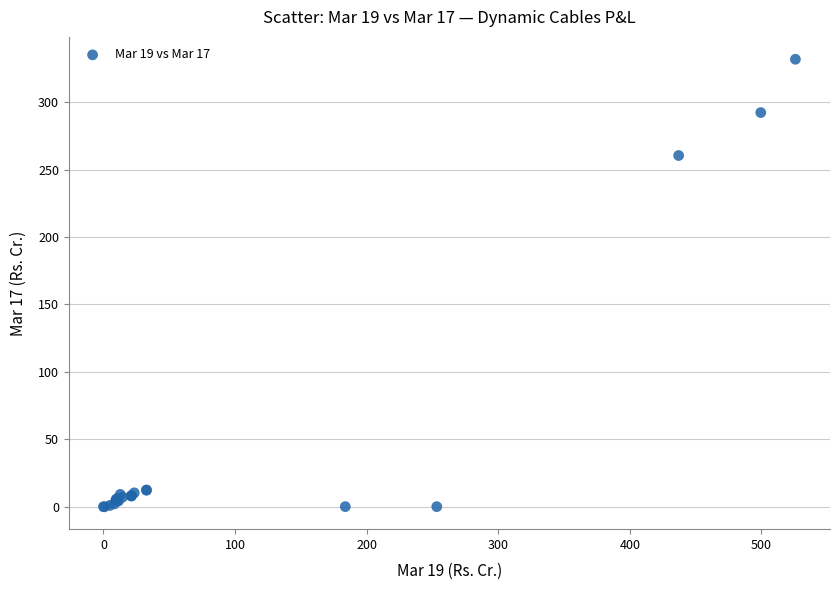

What Y value in the scatter plot is closest to 165?

260.5